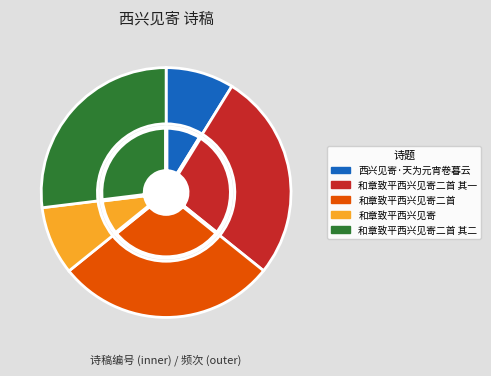

Count the number of slices in the pie.

5